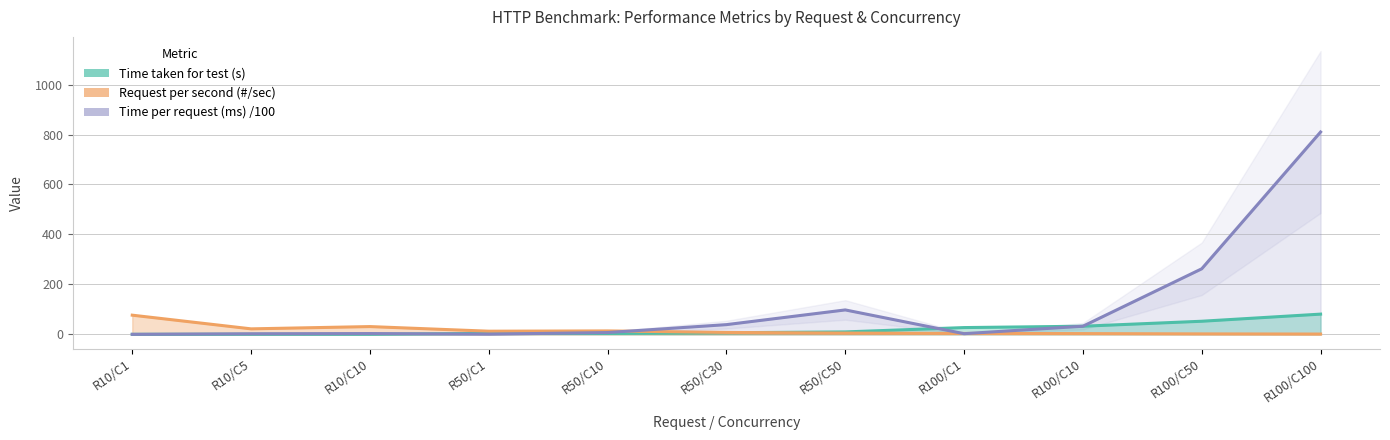

How many values in the Request per second (#/sec) series exceed 7?

6